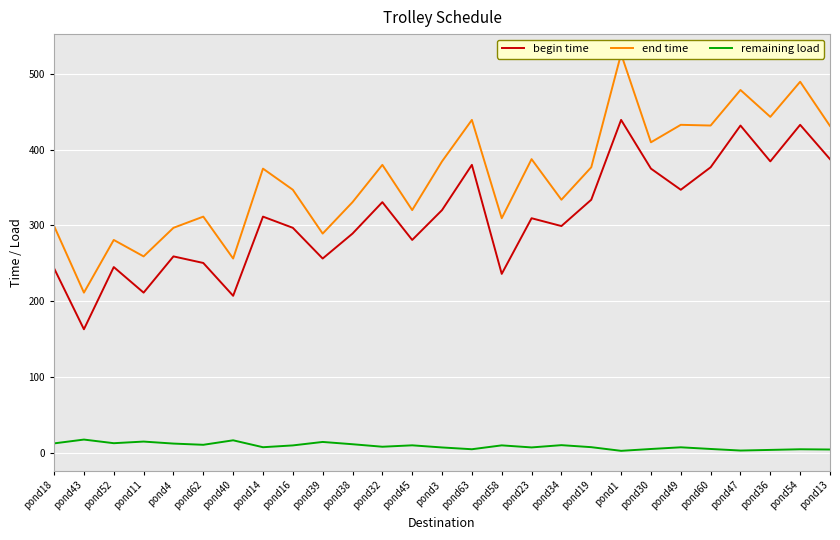

What is the value of the begin time point at the 16th from the left?

236.0